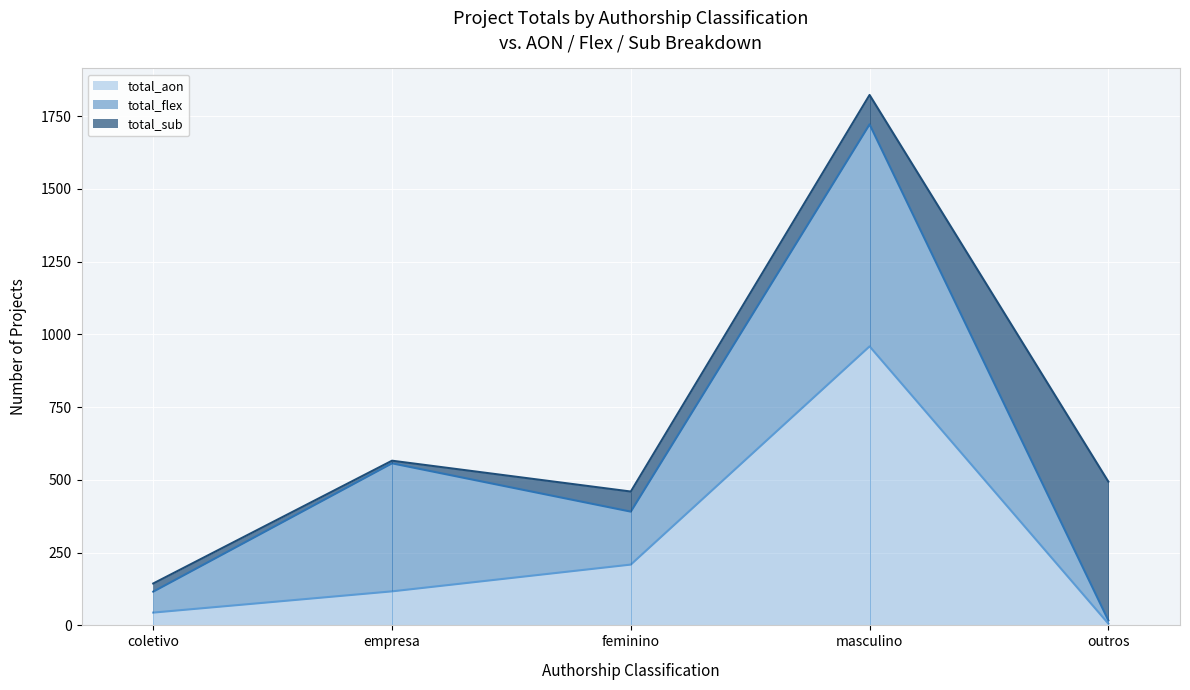

What is the maximum value shown in the chart?

959